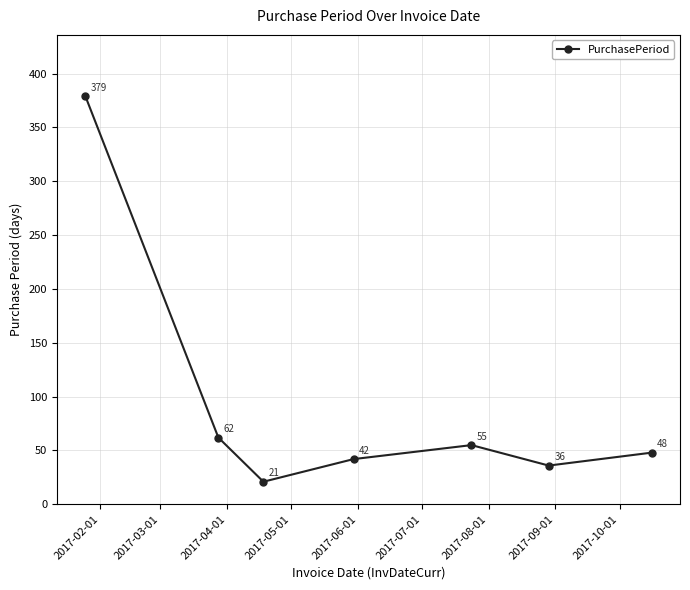

What is the average value?

92